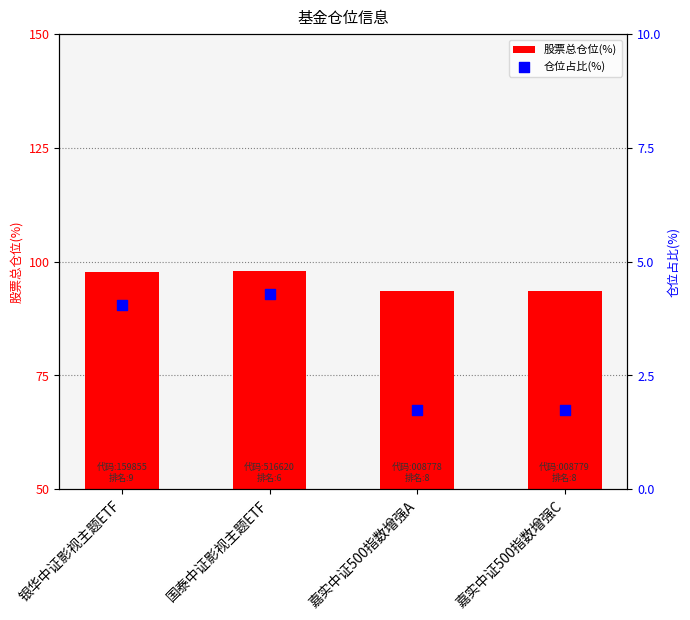

Which series reaches the maximum Y coordinate?

股票总仓位(%)